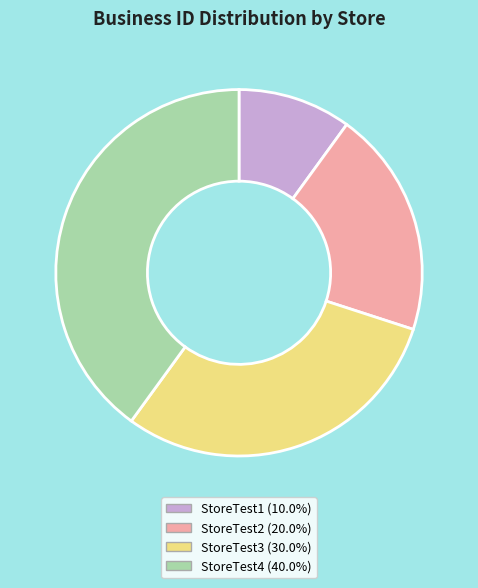

How many segments does this pie chart have?

4